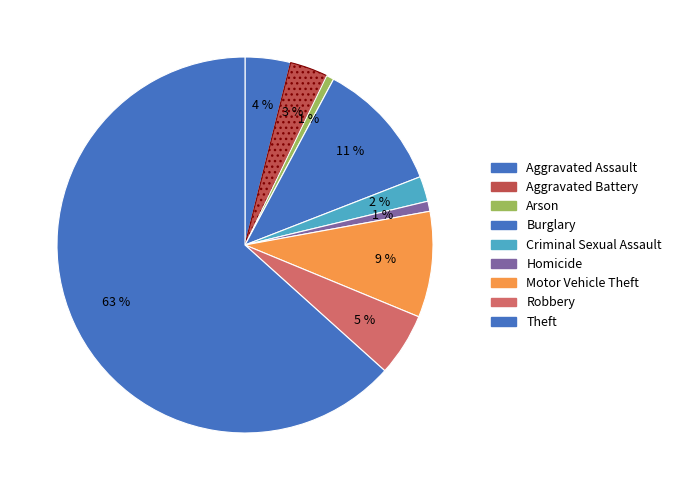

Do Burglary and Aggravated Assault together represent more than half of the pie?

No